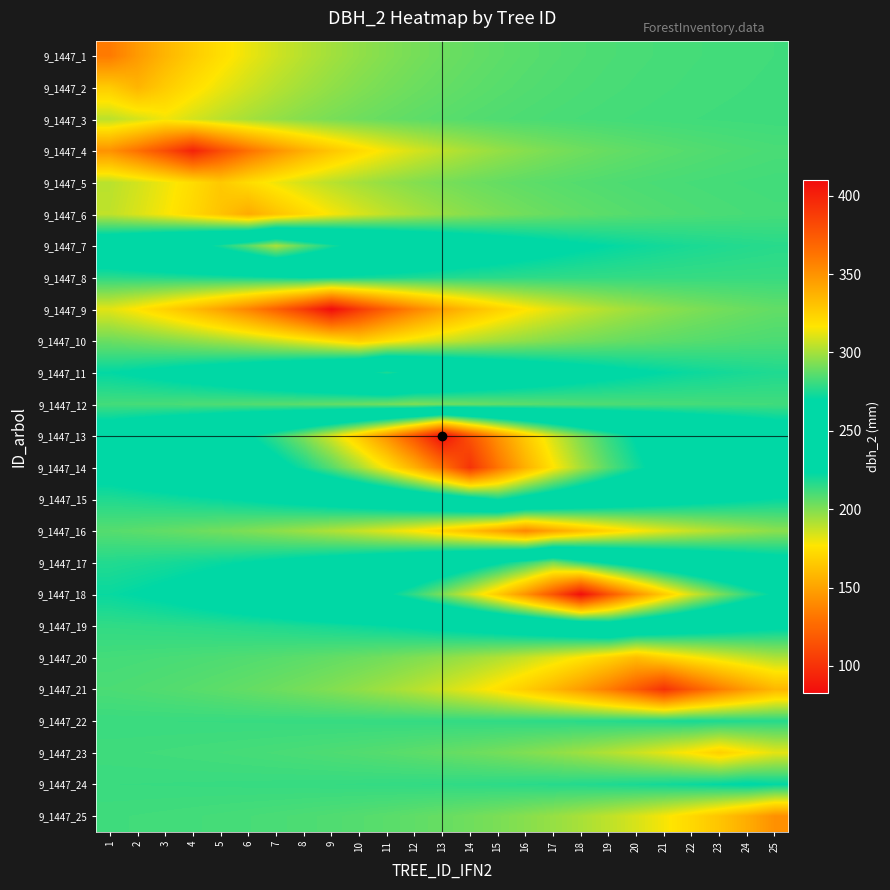

At which category is the sum across all series the highest?

14